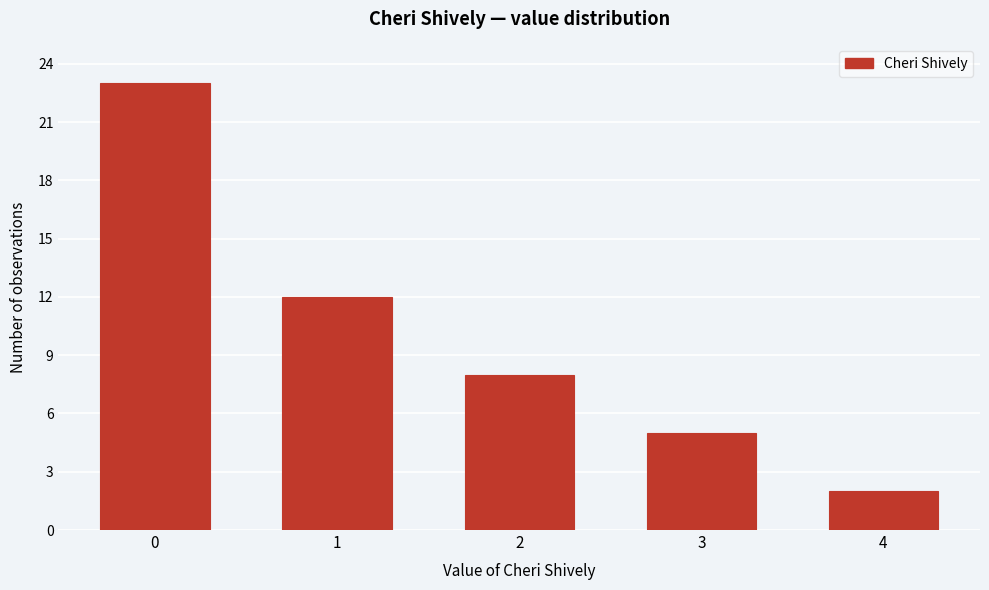

Reading left to right, what are all the values shown in this chart?

0=23	1=12	2=8	3=5	4=2